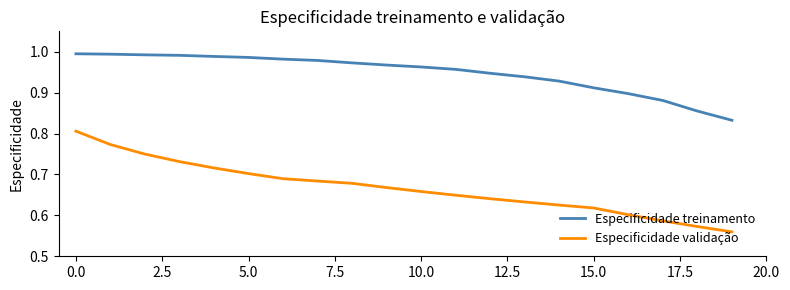

Rank the series by their maximum value, from highest to lowest.

Especificidade treinamento, Especificidade validação